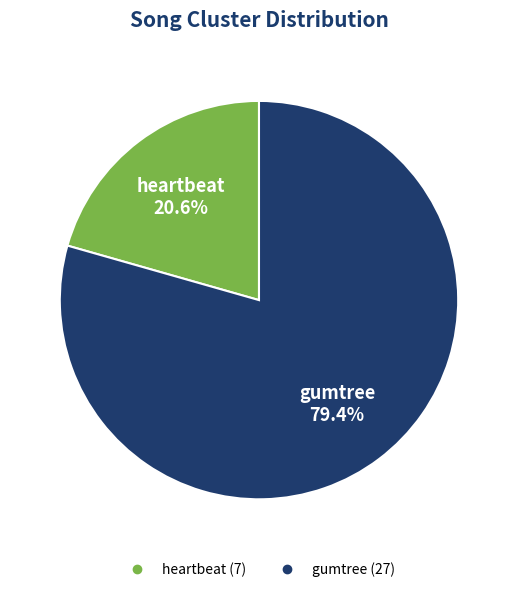

Rank the categories by value from highest to lowest.

gumtree, heartbeat